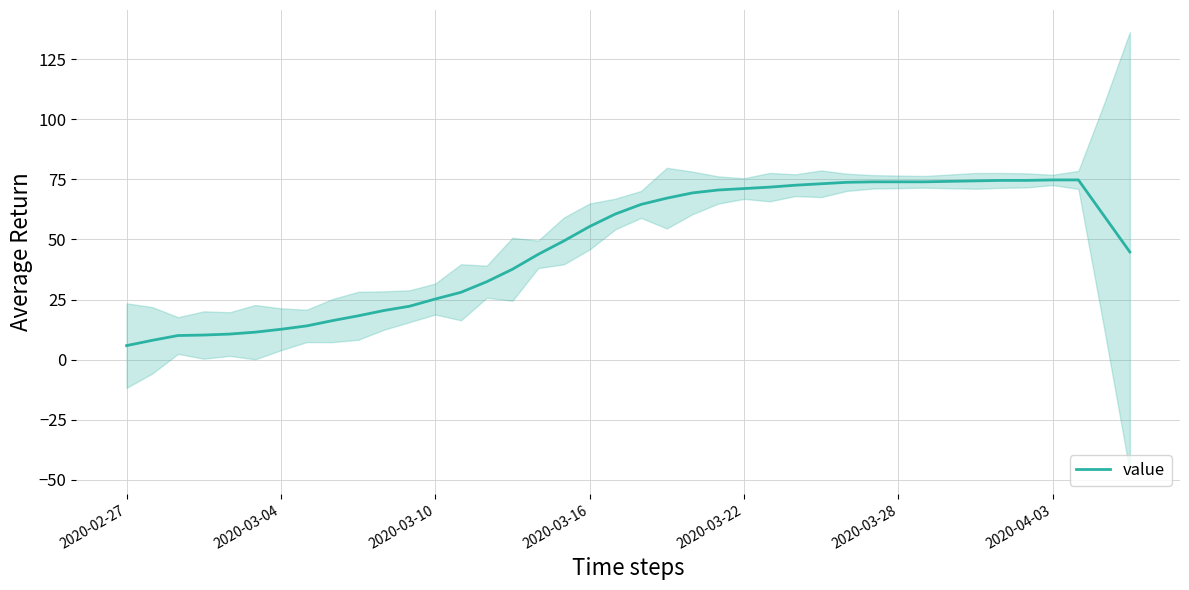

Reading left to right, list all the values displayed in this chart.

5.8	8.0	10.0	10.2	10.6	11.4	12.6	14.0	16.2	18.2	20.4	22.2	25.2	28.0	32.4	37.6	43.8	49.4	55.4	60.6	64.6	67.2	69.4	70.6	71.2	71.8	72.6	73.2	73.8	74.0	74.0	74.0	74.2	74.4	74.6	74.6	74.8	74.8	59.8	44.8